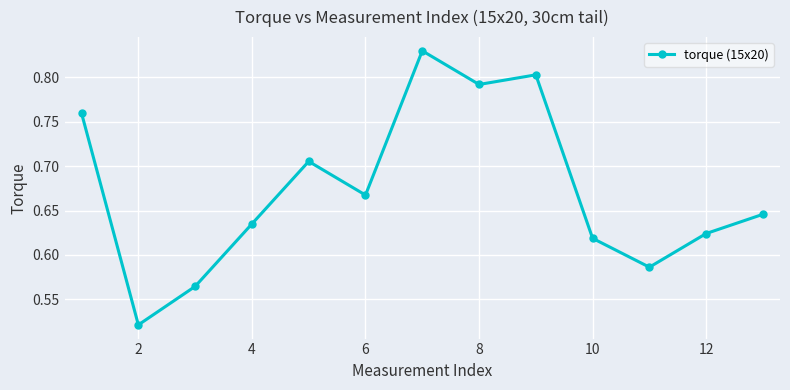

Is this an area chart (filled region under the line)?

No